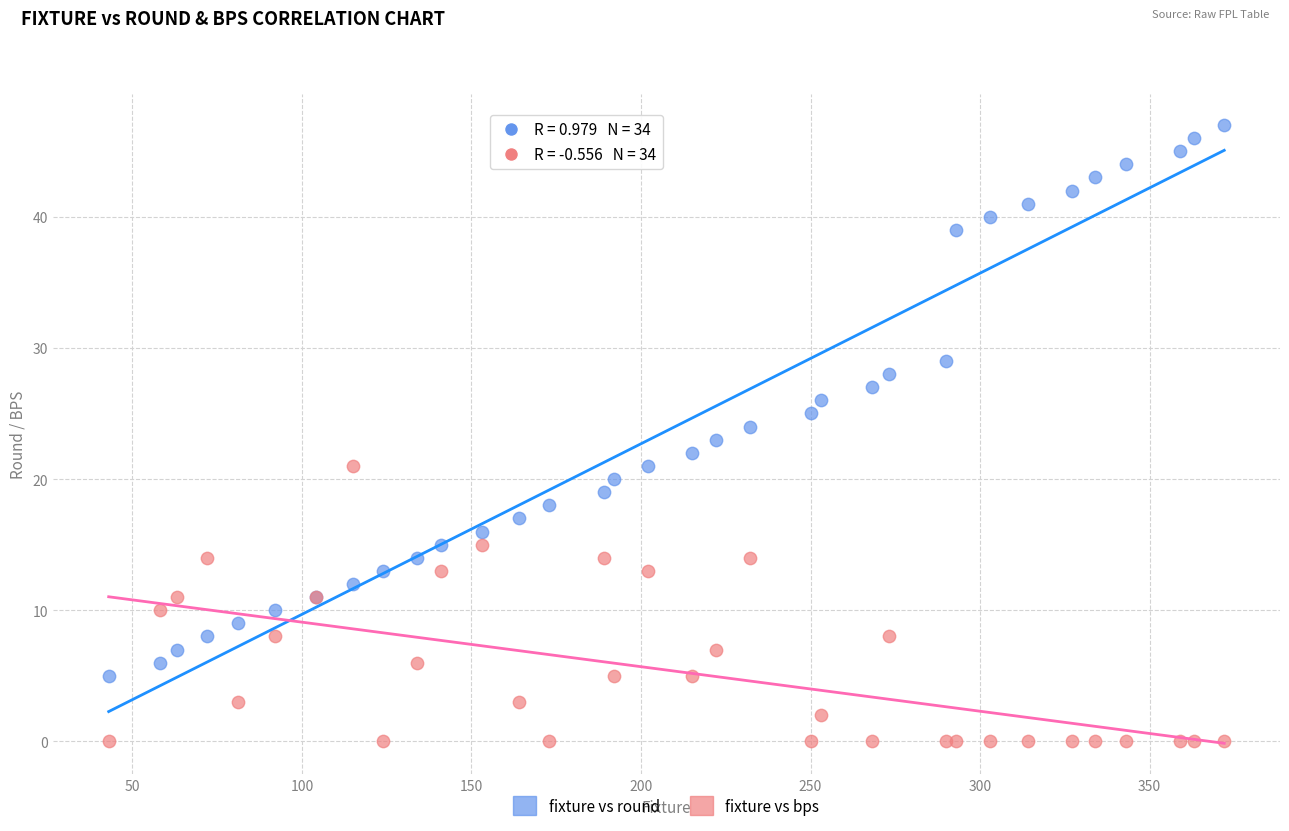

Which series reaches the maximum Y coordinate?

fixture vs round